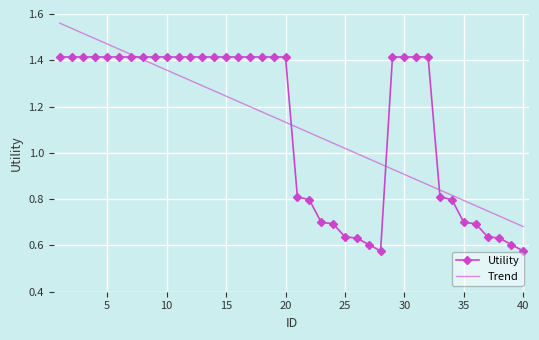

List the series in order of their peak value, highest first.

Trend, Utility